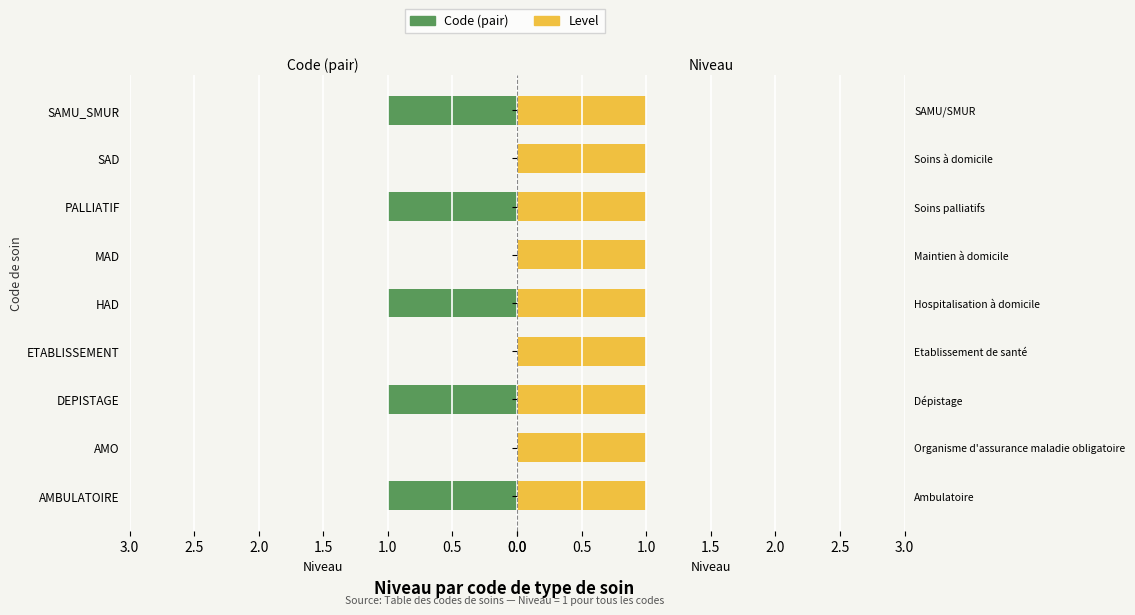

At how many categories does at least one series exceed 0?

9